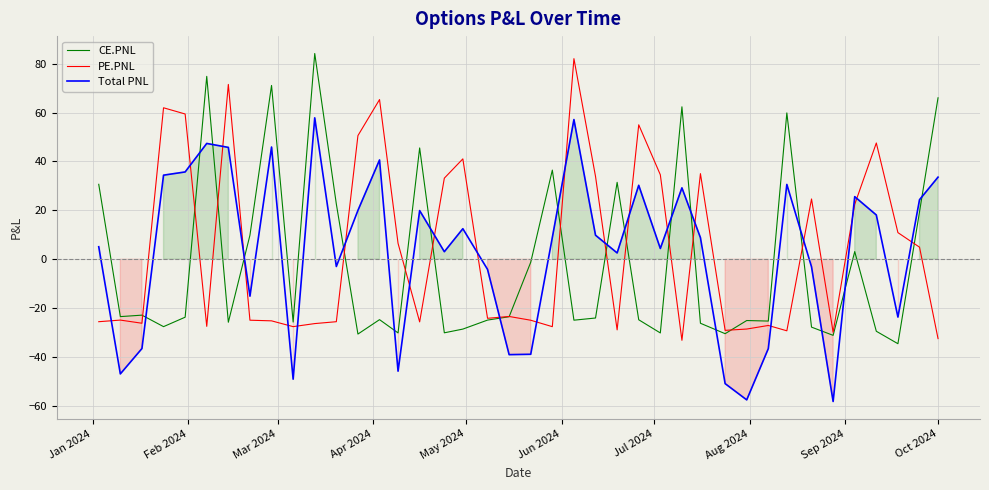

True or false: PE.PNL and Total PNL cross at least once.

True